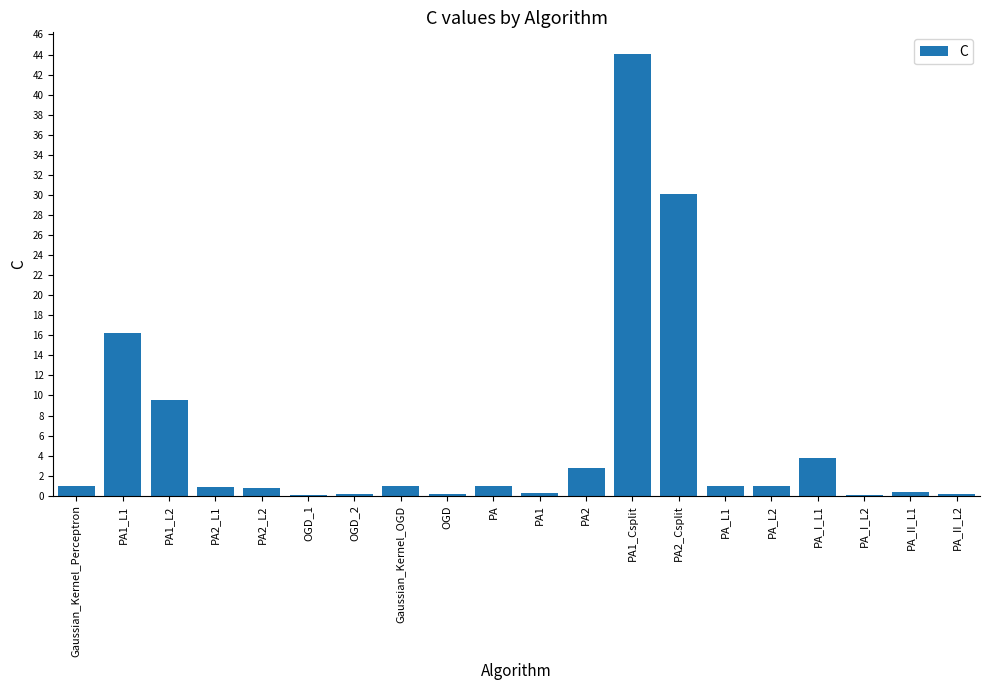

At which category does the chart reach its peak across all series?

PA1_Csplit